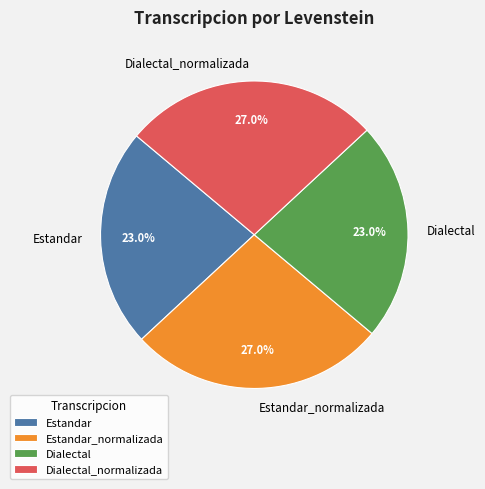

What percentage is the Estandar_normalizada slice, to the nearest percent?

27%